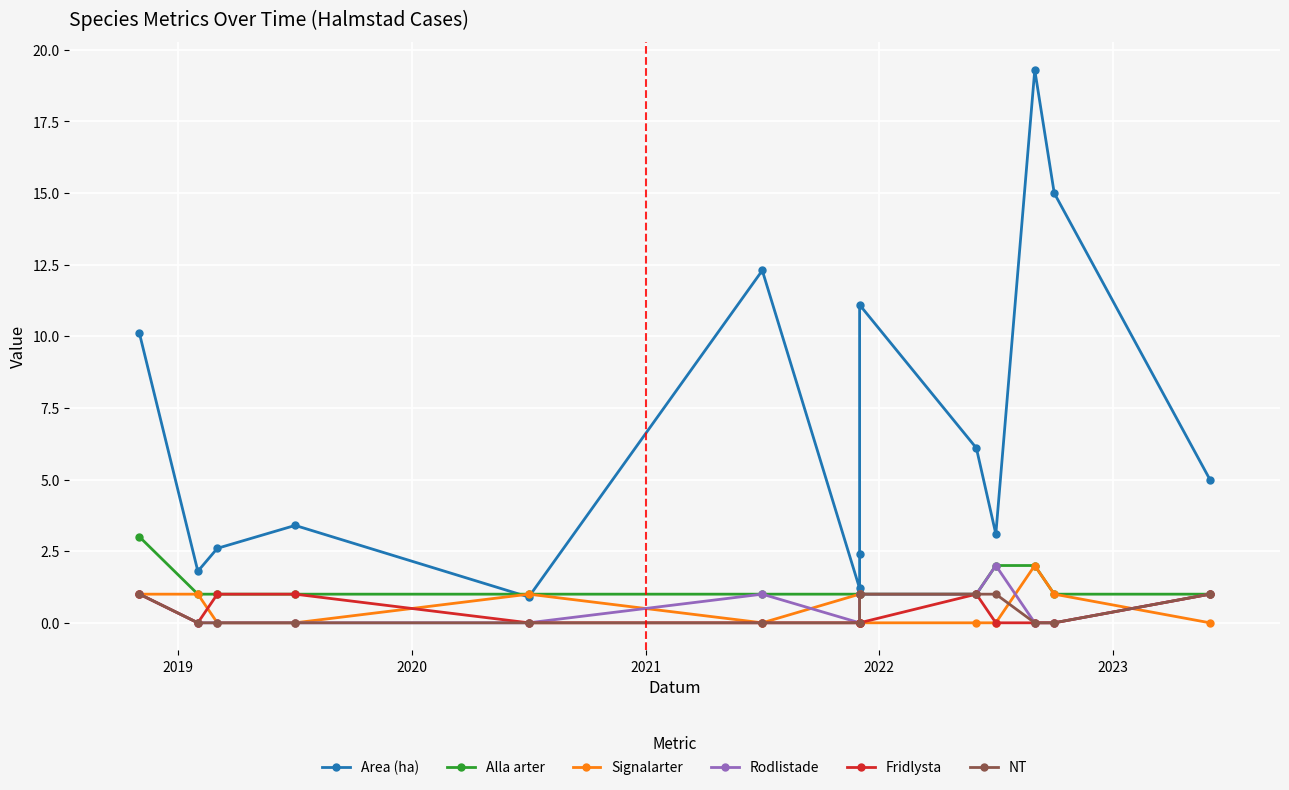

The Rodlistade series shows 0.3 at 2023. True or false?

False